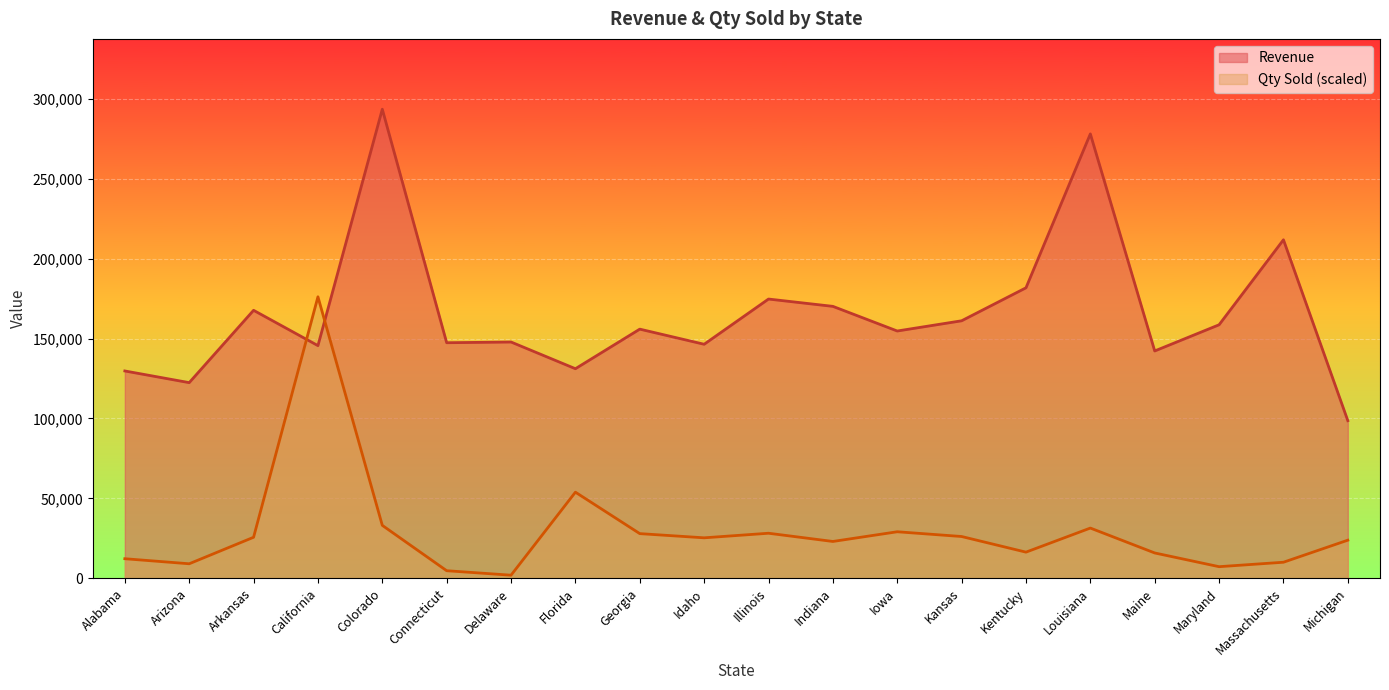

At which label is Revenue closest to 196127?

Kentucky